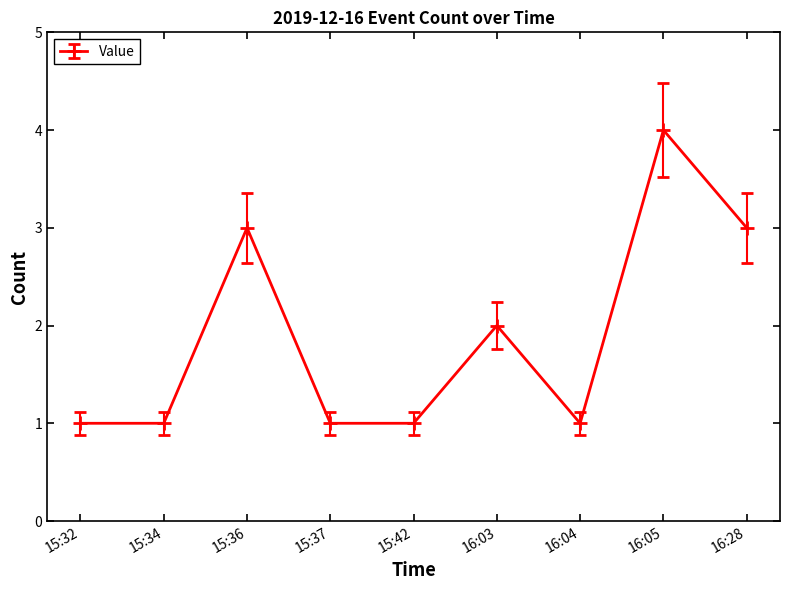

Count the values in the range 1 to 3.

8